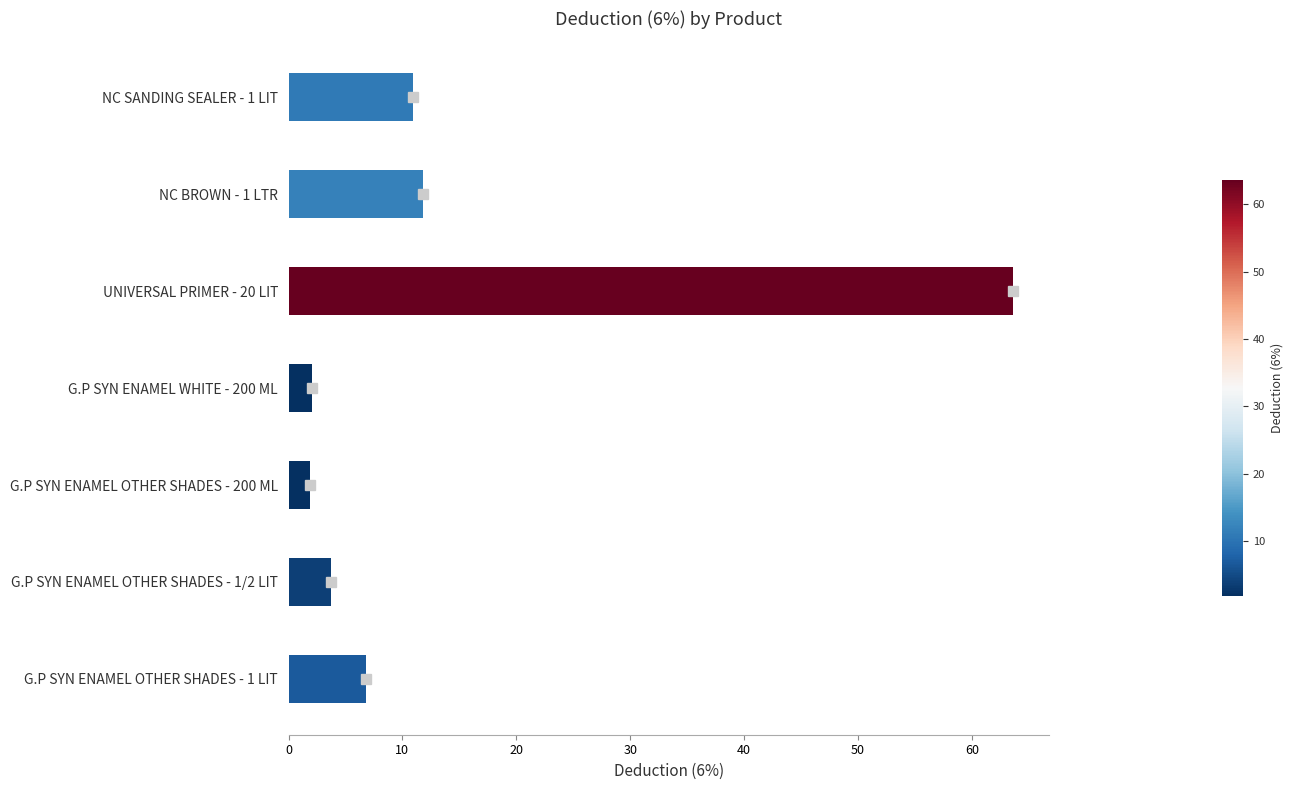

The chart shows a value of 3.7 at G.P SYN ENAMEL OTHER SHADES - 1/2 LIT. True or false?

True